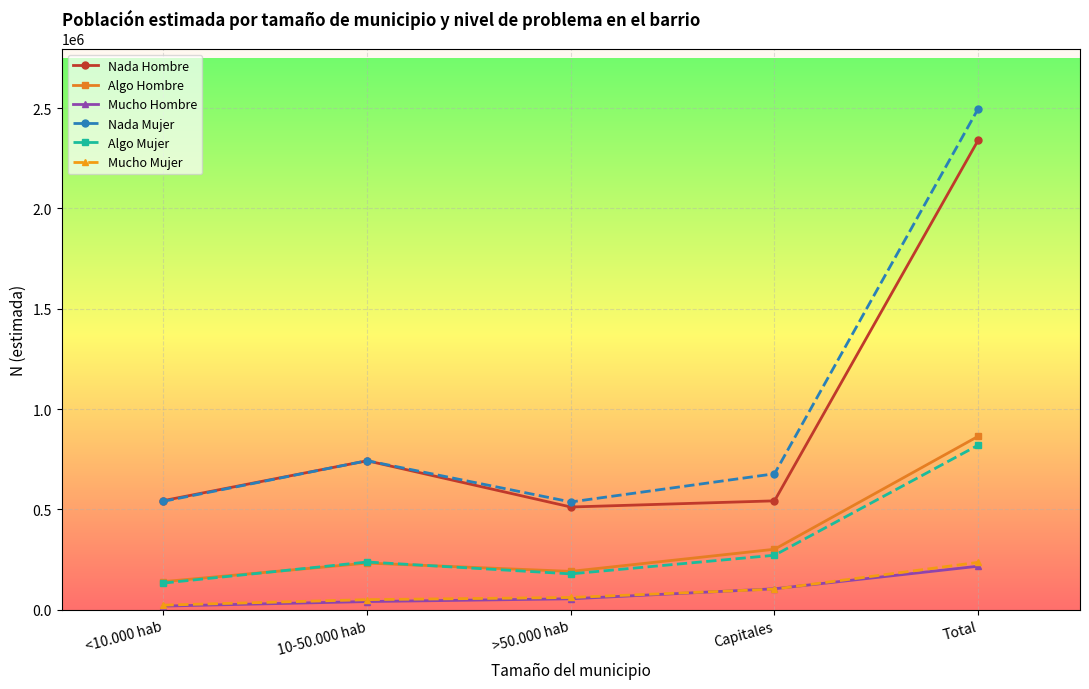

What is the label of the 1st point from the left?

<10.000 hab